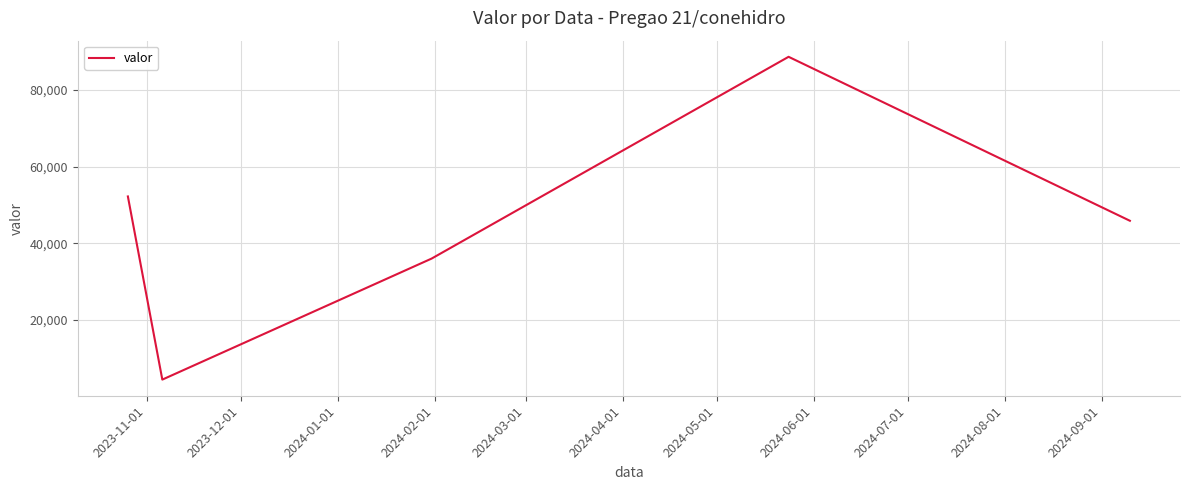

How many interior local valleys (lower than both neighbors) does the data have?

1